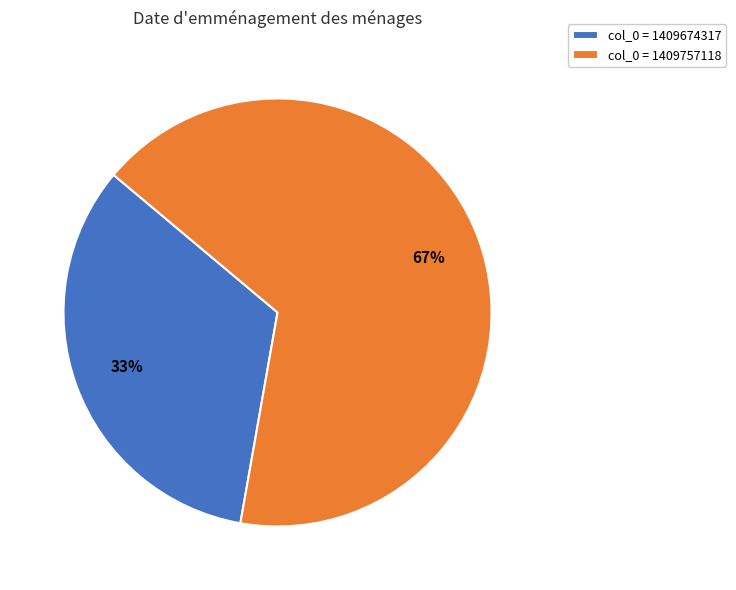

Rank the categories by value from highest to lowest.

col_0 = 1409757118, col_0 = 1409674317